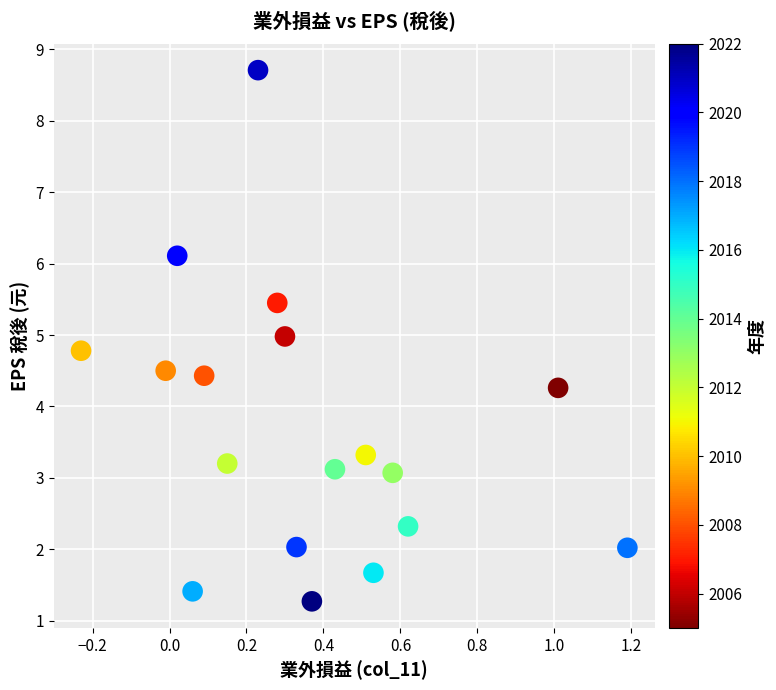

What is the range of Y values (max minus min)?

7.4